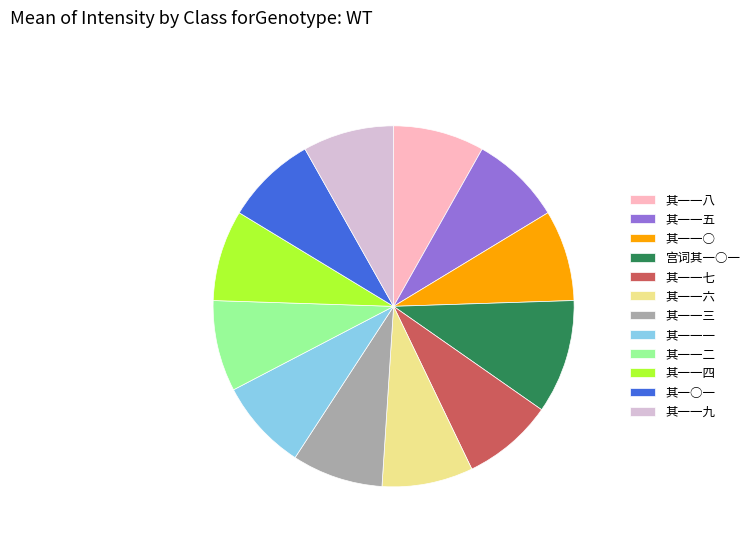

The 其一一三 slice represents 8% of the pie. True or false?

True